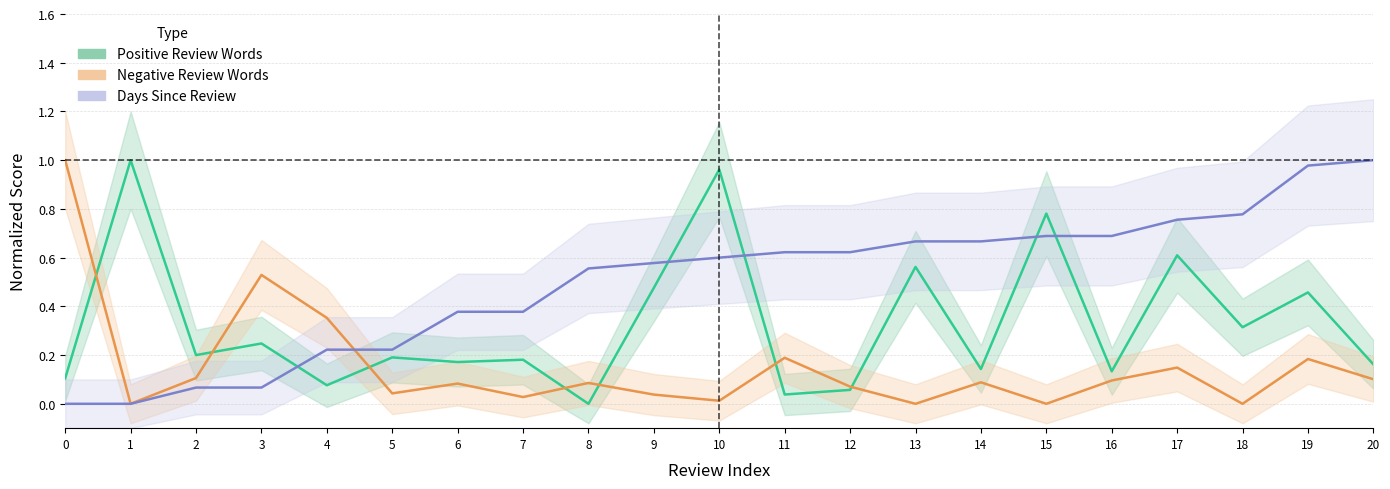

Rank the categories by Review_Total_Positive_Word_Counts value from highest to lowest.

1, 10, 15, 17, 13, 9, 19, 18, 3, 2, 5, 7, 6, 20, 14, 16, 0, 4, 12, 11, 8